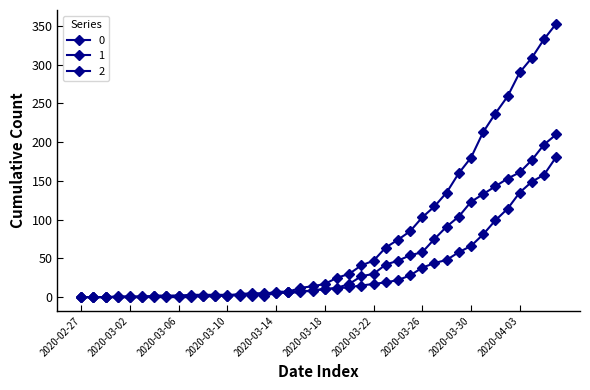

How many data points does each series have?

40